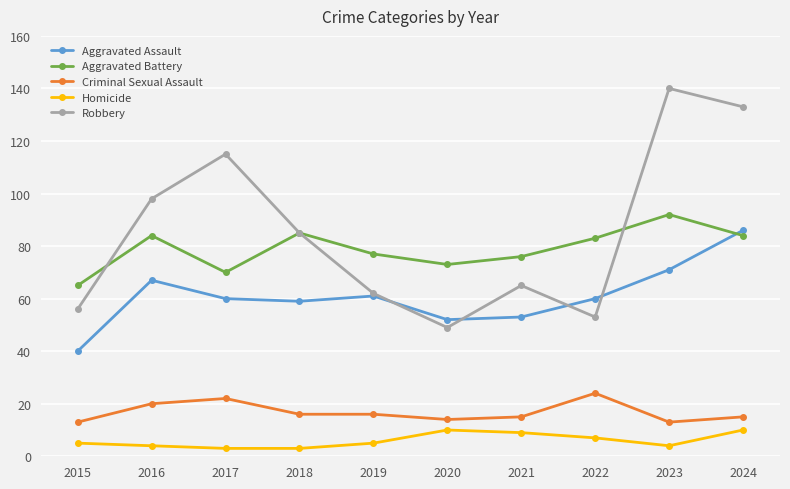

Which series has the largest total across all categories?

Robbery